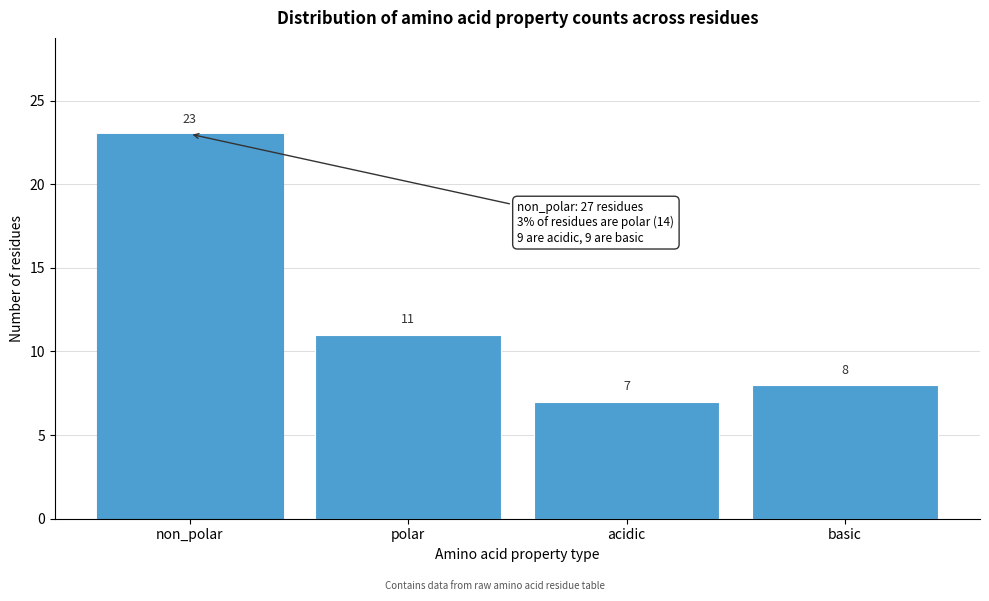

Reading right to left, list all the values displayed in this chart.

basic=8	acidic=7	polar=11	non_polar=23